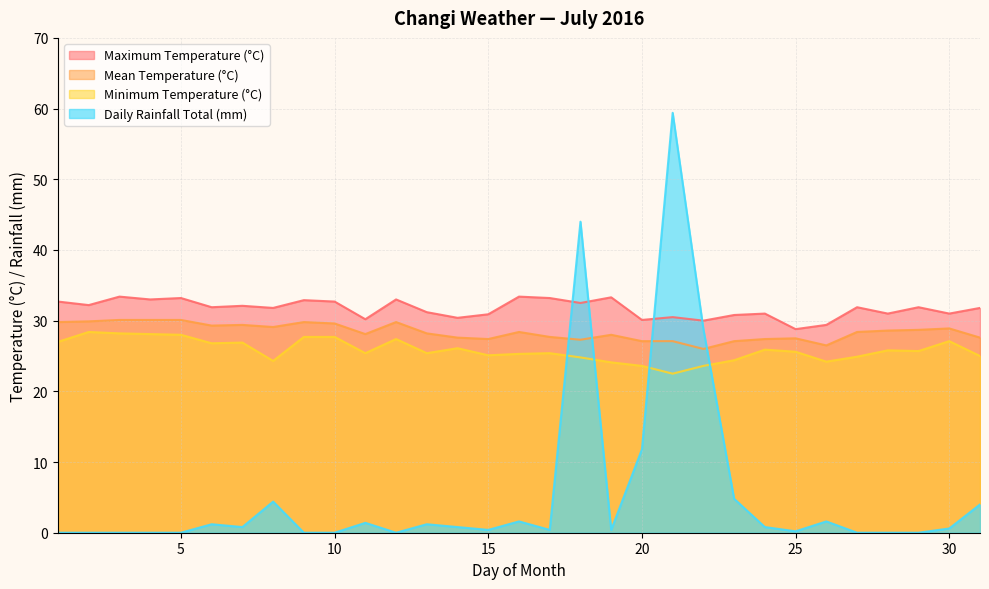

What is the total value across all series at 21?

139.5